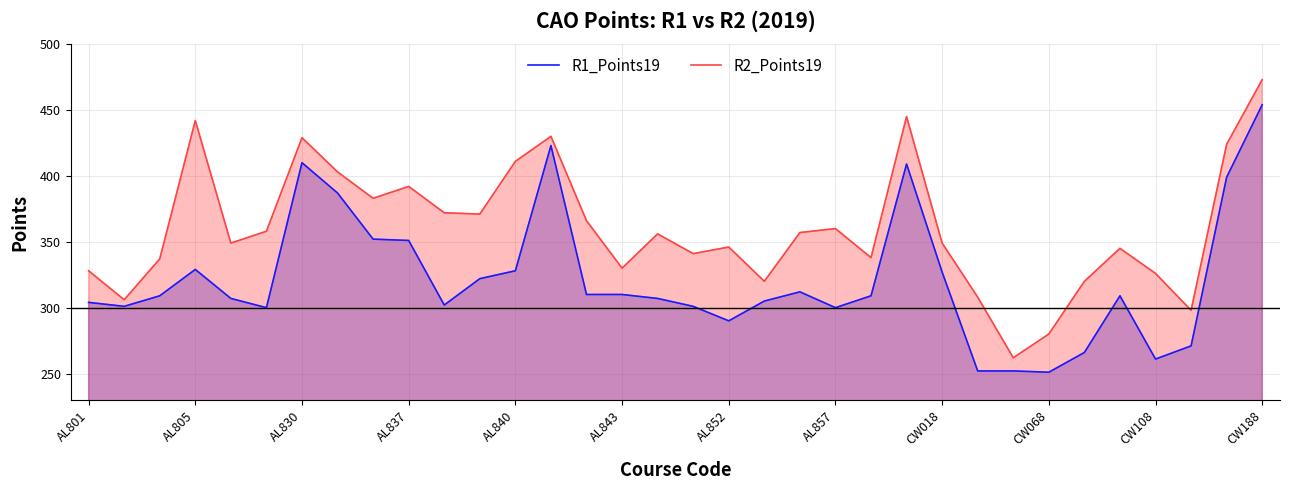

What is the maximum value shown in the chart?

473